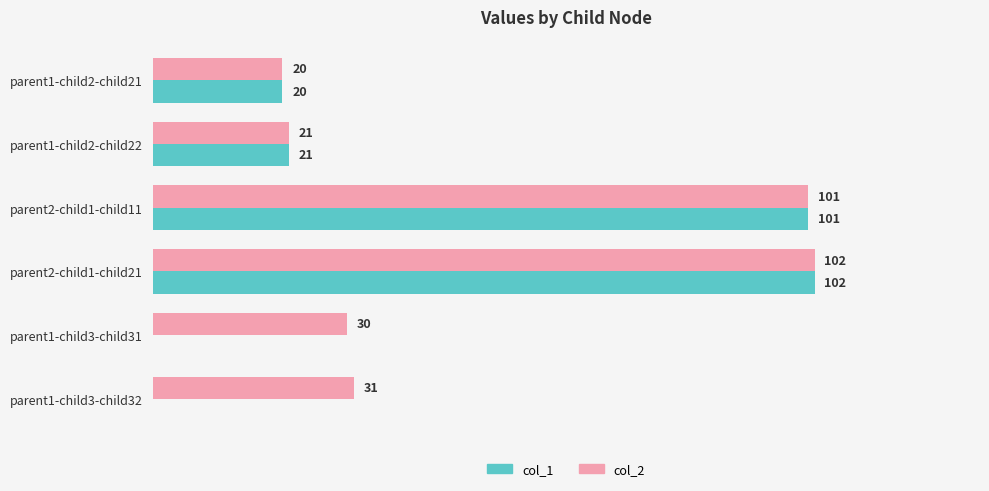

Is the value of col_1 at parent1-child3-child31 greater than the value of col_2 at parent1-child3-child32?

No